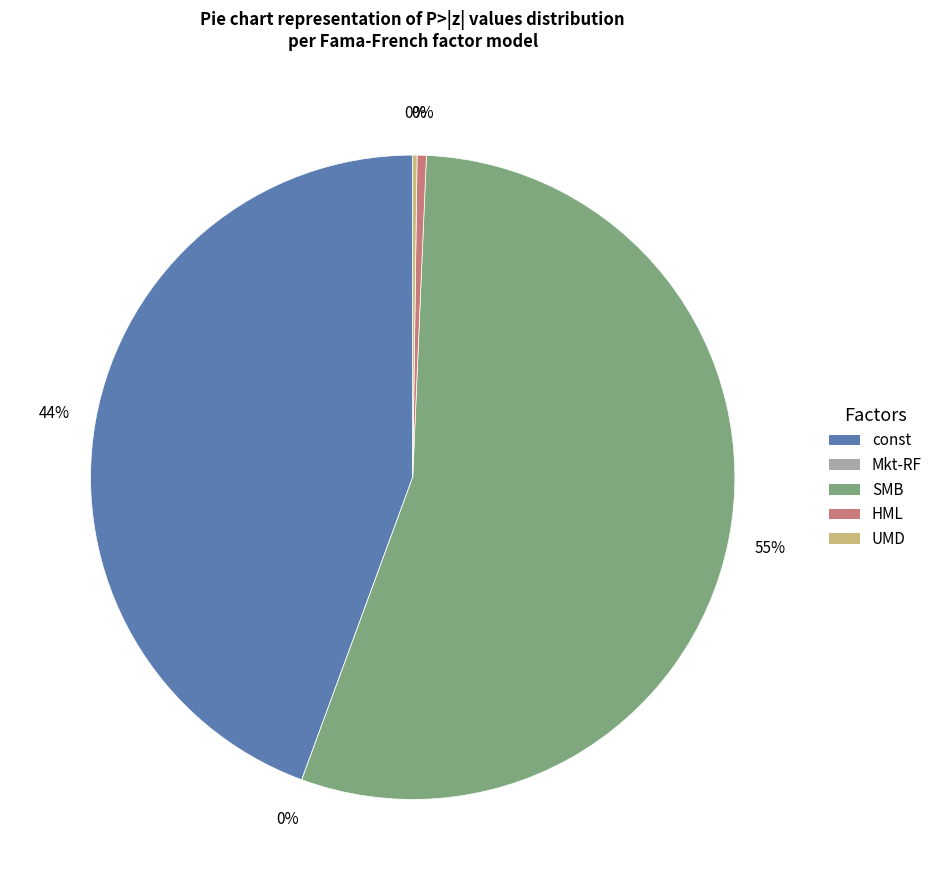

What is the change in value from SMB to UMD?

-0.5